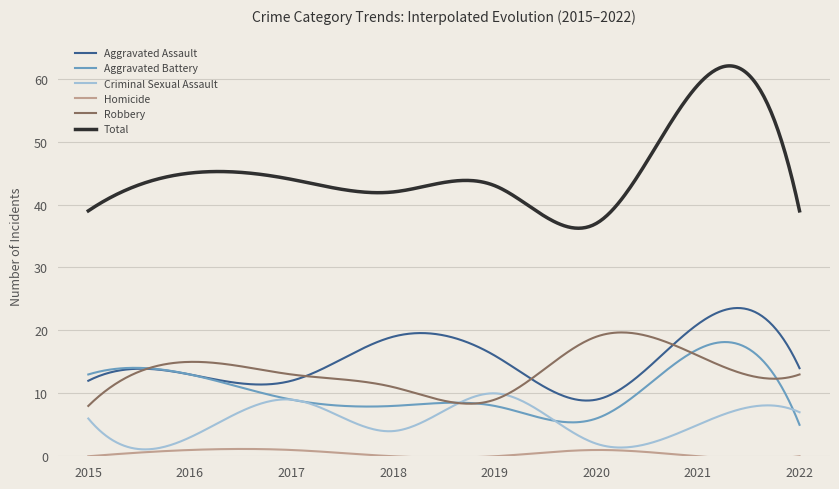

Does the chart have visible grid lines?

Yes